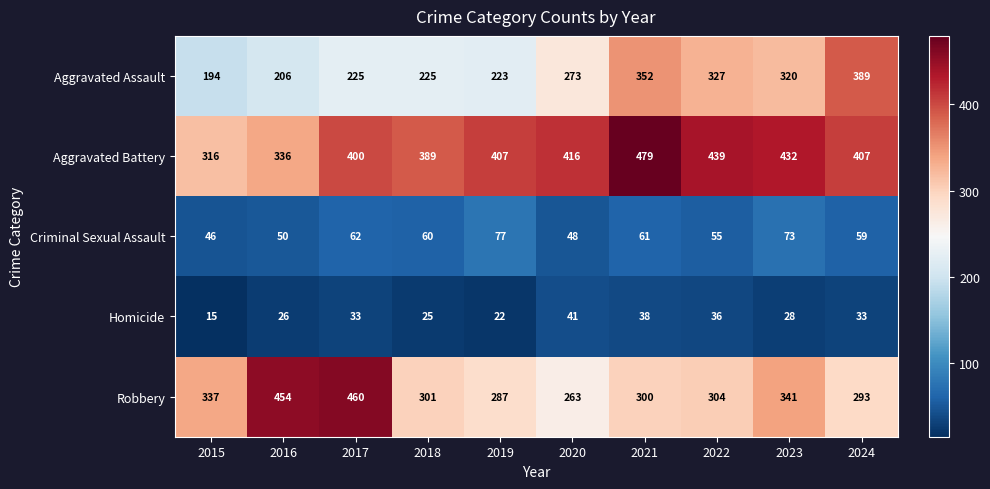

Which category has the lowest value across all series?

2015